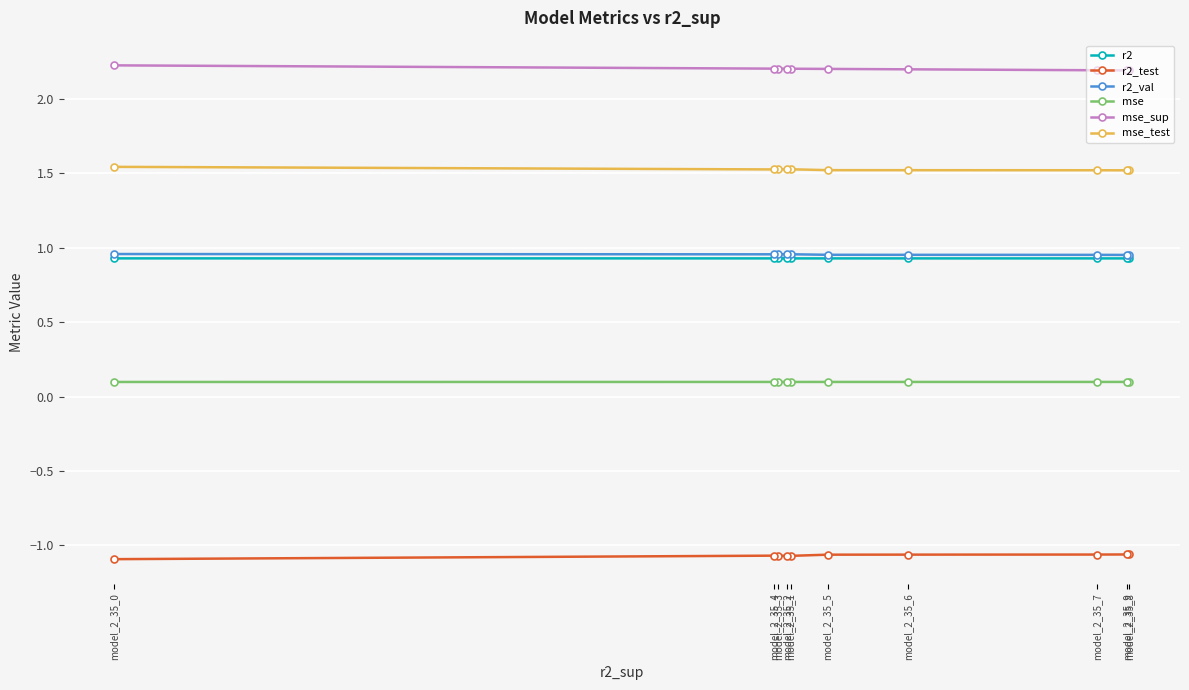

Reading left to right, list all the values displayed in this chart.

r2: model_2_35_8=0.9	model_2_35_9=0.9	model_2_35_7=0.9	model_2_35_6=0.9	model_2_35_5=0.9	model_2_35_1=0.9	model_2_35_2=0.9	model_2_35_3=0.9	model_2_35_4=0.9	model_2_35_0=0.9
r2_test: model_2_35_8=-1.1	model_2_35_9=-1.1	model_2_35_7=-1.1	model_2_35_6=-1.1	model_2_35_5=-1.1	model_2_35_1=-1.1	model_2_35_2=-1.1	model_2_35_3=-1.1	model_2_35_4=-1.1	model_2_35_0=-1.1
r2_val: model_2_35_8=1.0	model_2_35_9=1.0	model_2_35_7=1.0	model_2_35_6=1.0	model_2_35_5=1.0	model_2_35_1=1.0	model_2_35_2=1.0	model_2_35_3=1.0	model_2_35_4=1.0	model_2_35_0=1.0
mse: model_2_35_8=0.1	model_2_35_9=0.1	model_2_35_7=0.1	model_2_35_6=0.1	model_2_35_5=0.1	model_2_35_1=0.1	model_2_35_2=0.1	model_2_35_3=0.1	model_2_35_4=0.1	model_2_35_0=0.1
mse_sup: model_2_35_8=2.2	model_2_35_9=2.2	model_2_35_7=2.2	model_2_35_6=2.2	model_2_35_5=2.2	model_2_35_1=2.2	model_2_35_2=2.2	model_2_35_3=2.2	model_2_35_4=2.2	model_2_35_0=2.2
mse_test: model_2_35_8=1.5	model_2_35_9=1.5	model_2_35_7=1.5	model_2_35_6=1.5	model_2_35_5=1.5	model_2_35_1=1.5	model_2_35_2=1.5	model_2_35_3=1.5	model_2_35_4=1.5	model_2_35_0=1.5